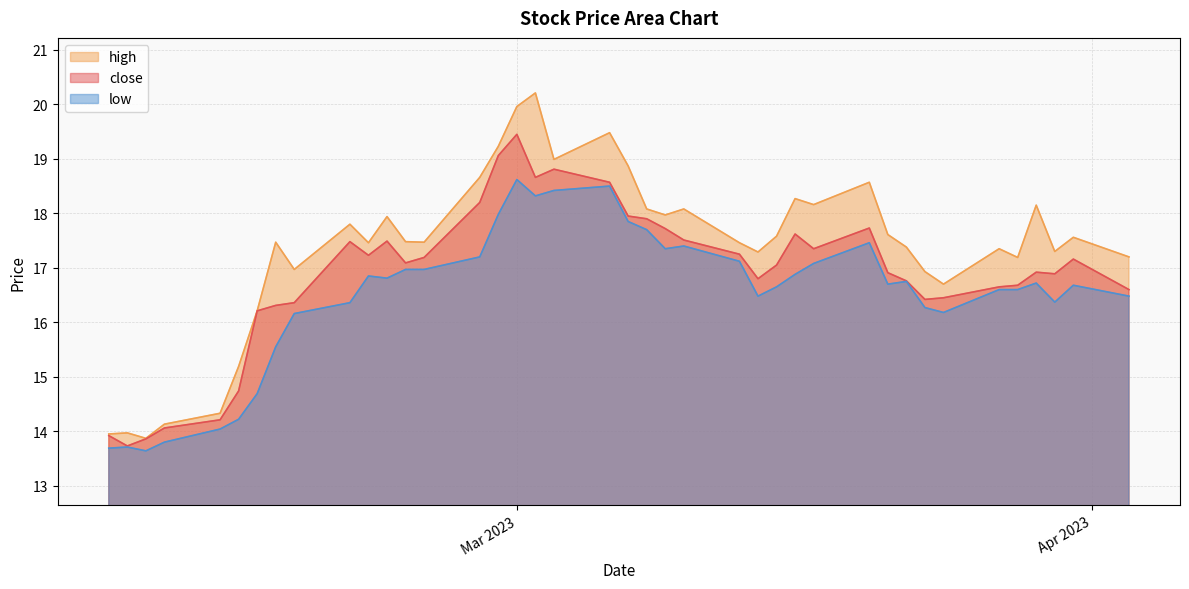

Where is the first local maximum for high?

1